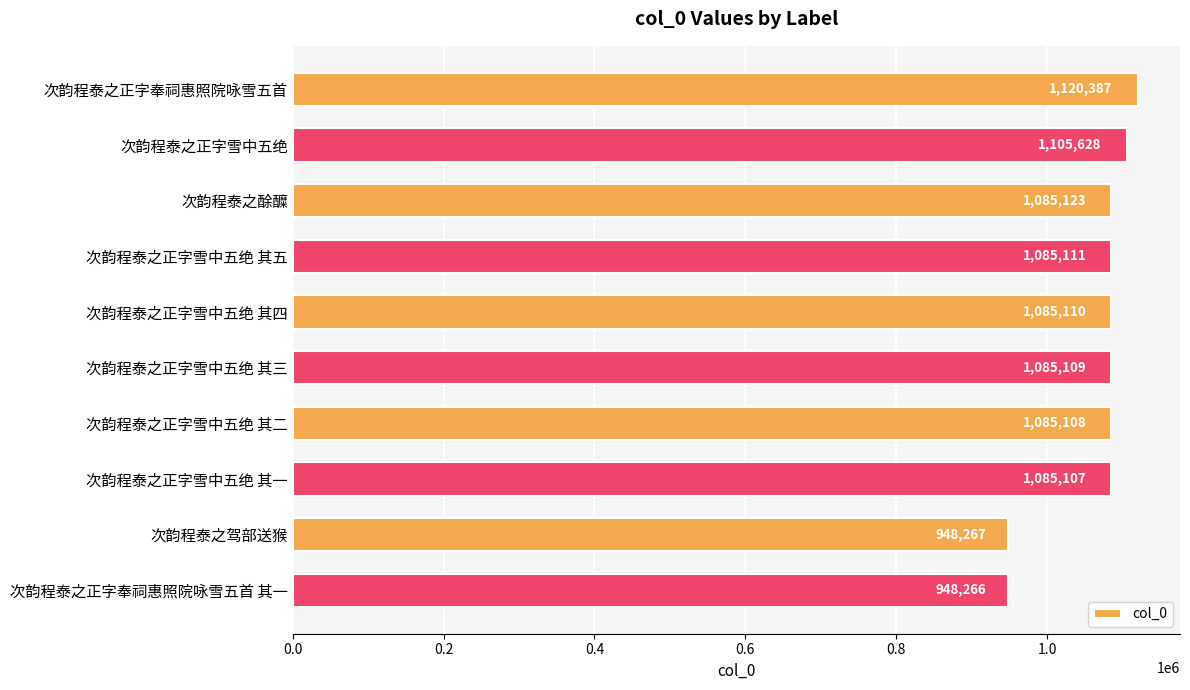

At which label is the value closest to 1034326?

次韵程泰之正字雪中五绝 其一